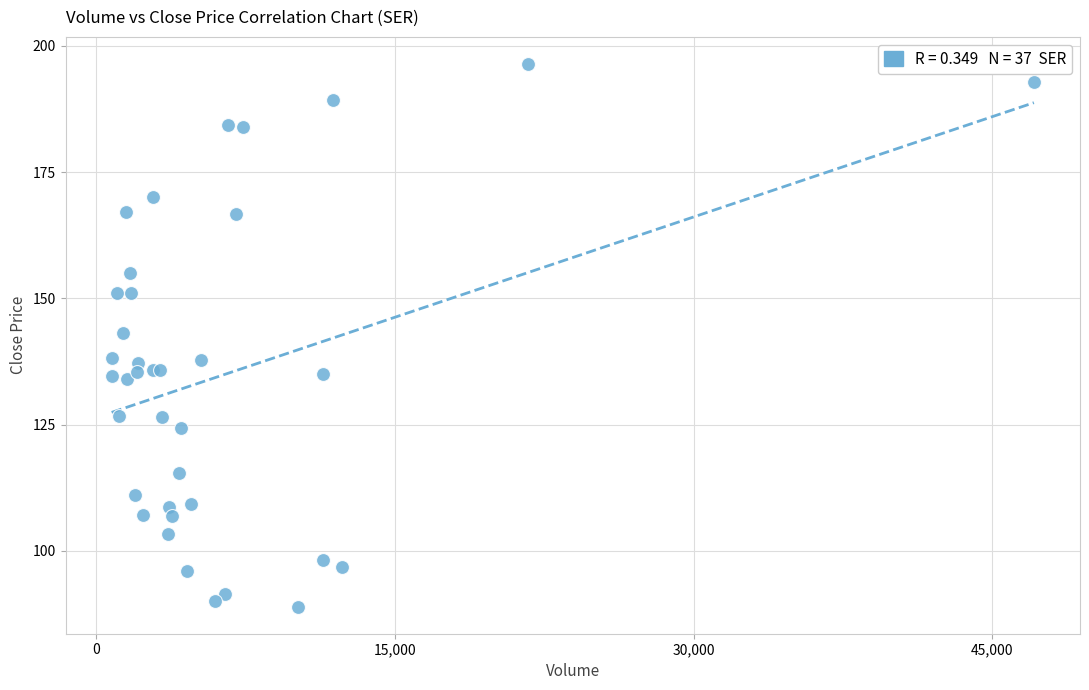

What Y value in the scatter plot is closest to 142?

143.2